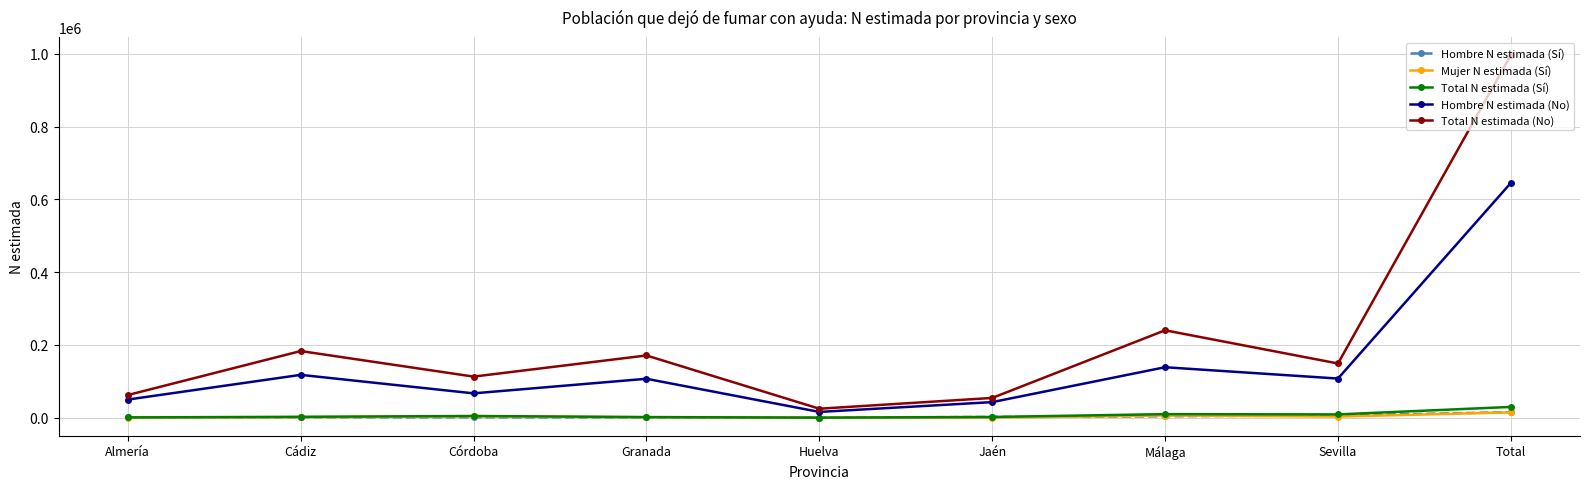

Is this an area chart (filled region under the line)?

No